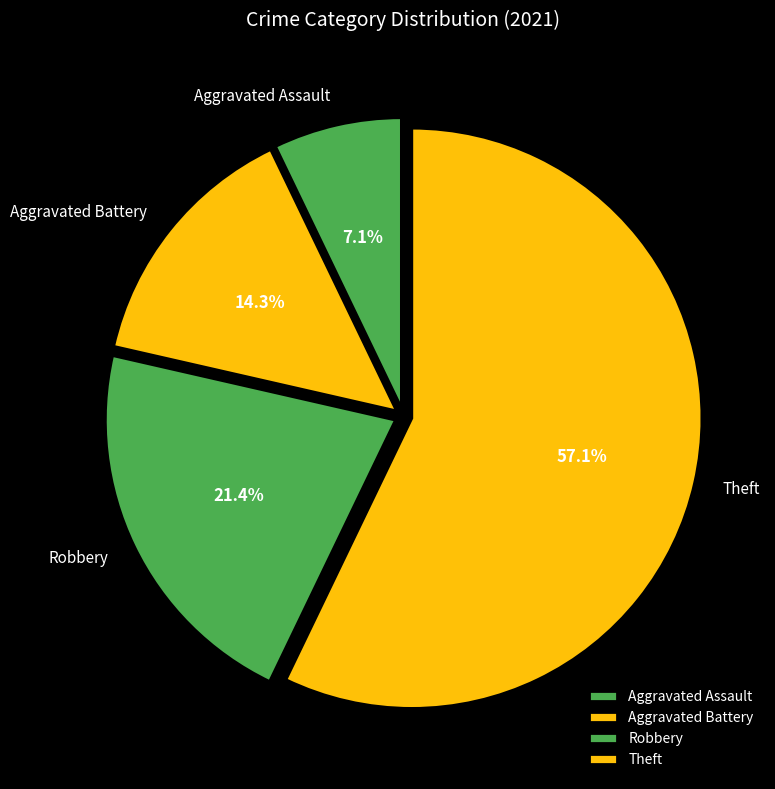

How many slices are in this pie chart?

4